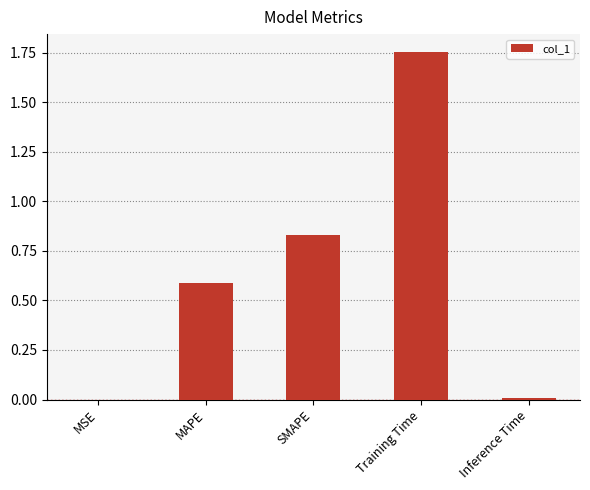

What is the sum of all values?

3.2